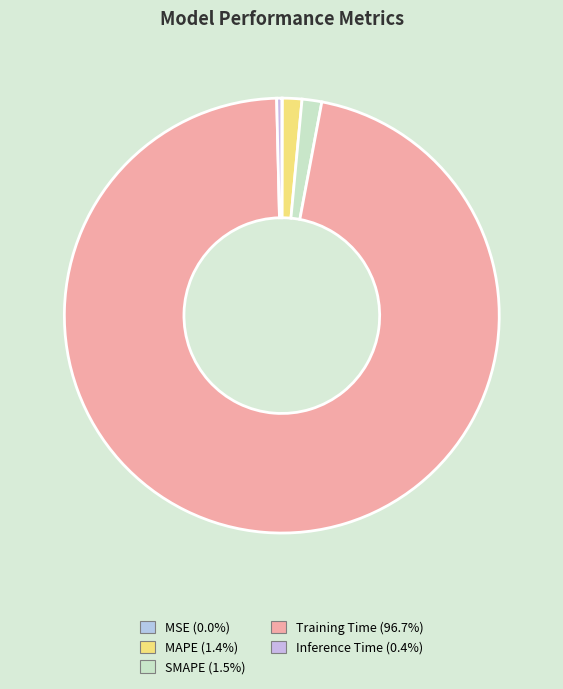

Is MAPE the majority of the pie?

No